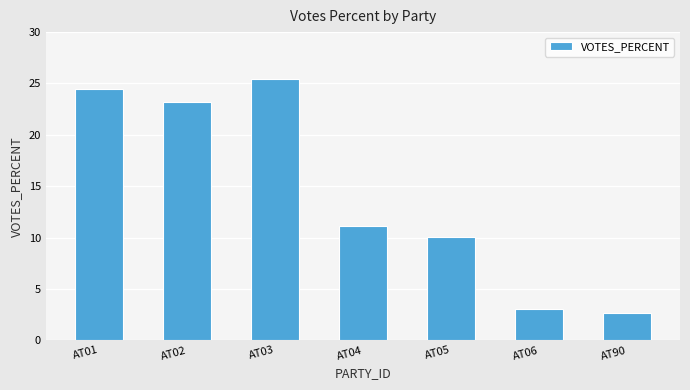

Rank the categories by value from lowest to highest.

AT90, AT06, AT05, AT04, AT02, AT01, AT03